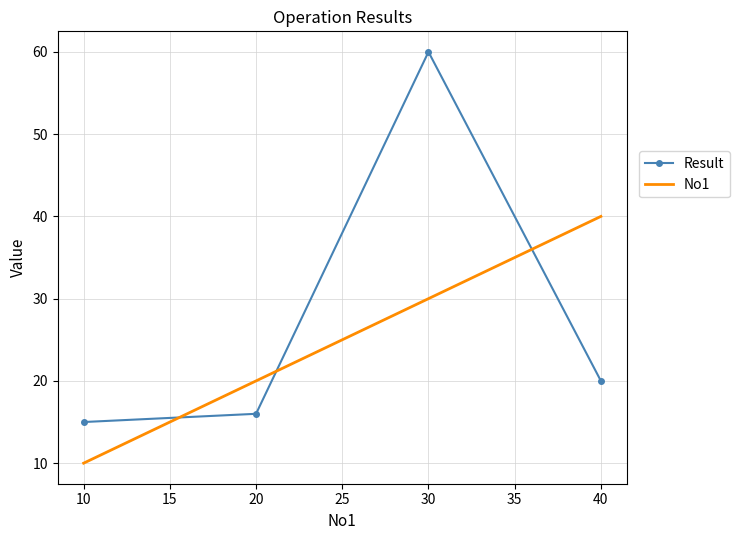

True or false: No1 has more than 1 interior local peaks.

False